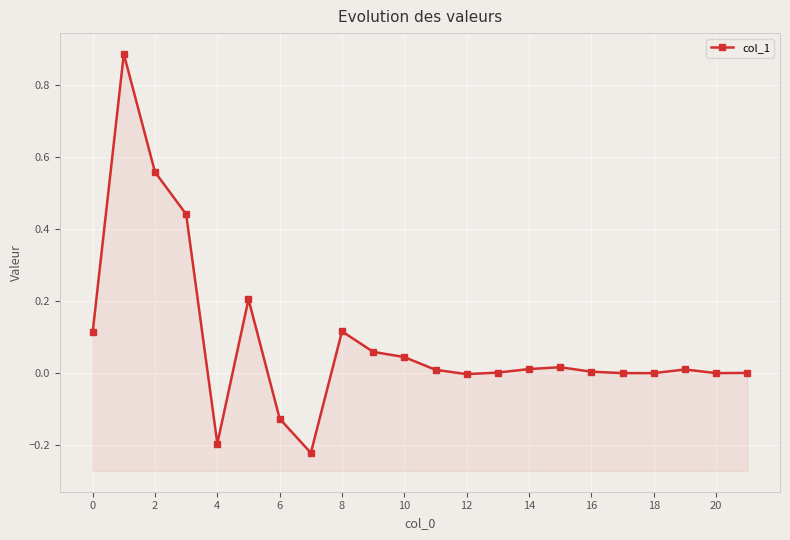

How many lines are shown in the chart?

1